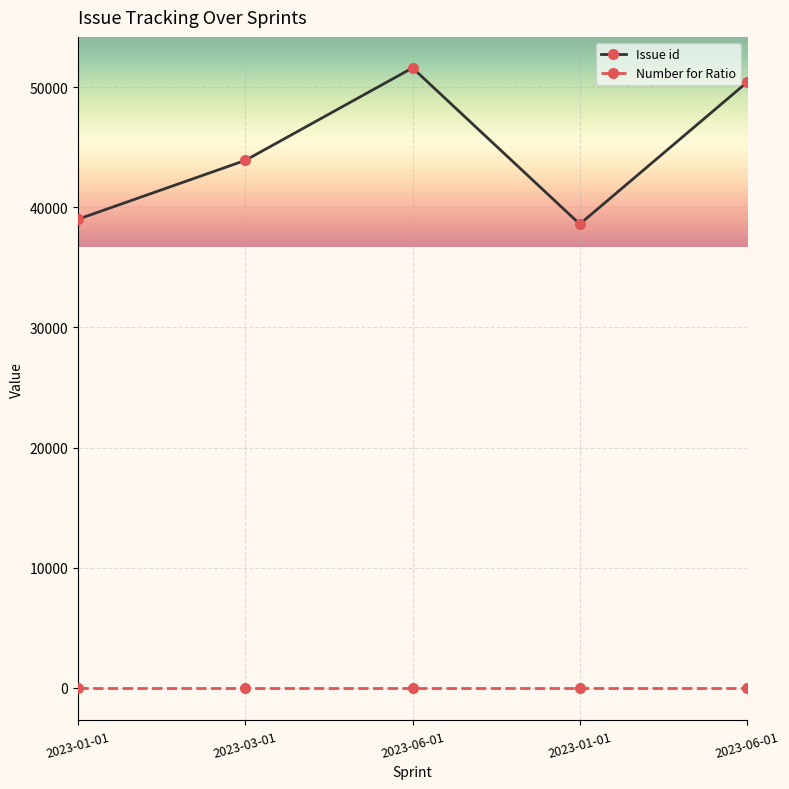

What is the label of the 1st point from the left?

2023-01-01